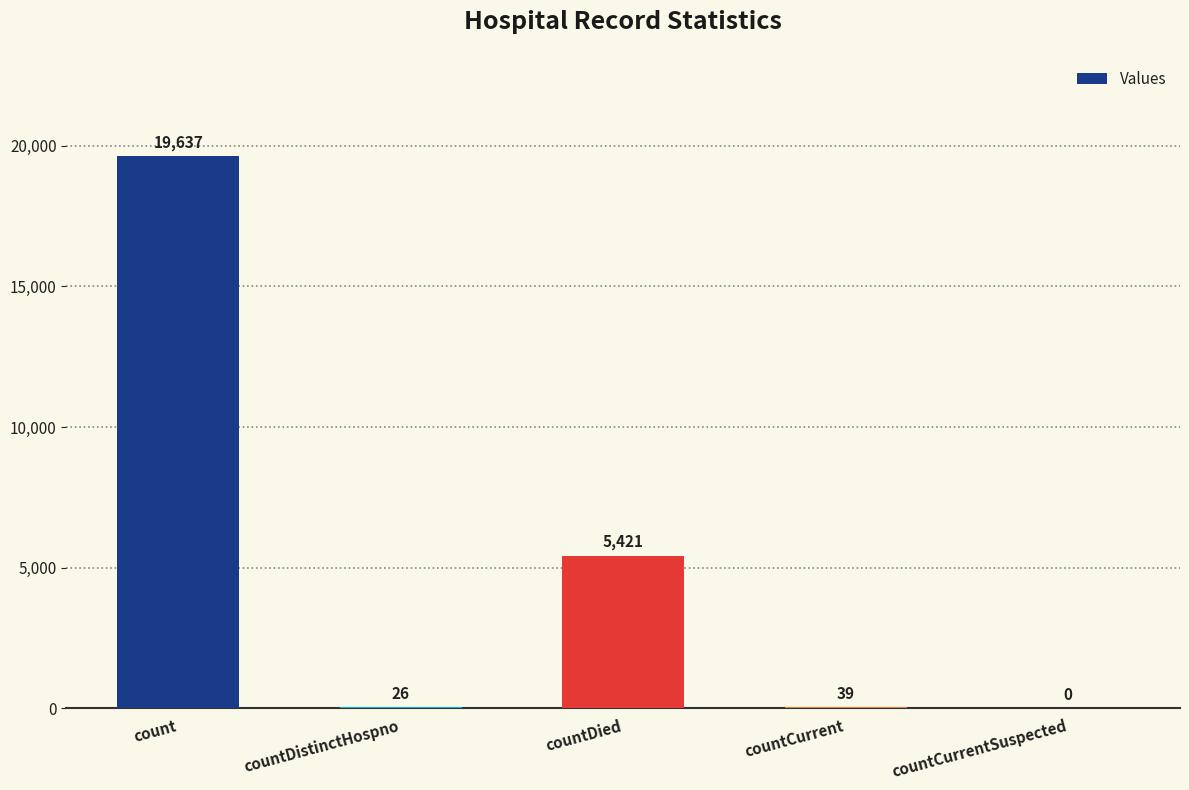

How many positive values are there?

4